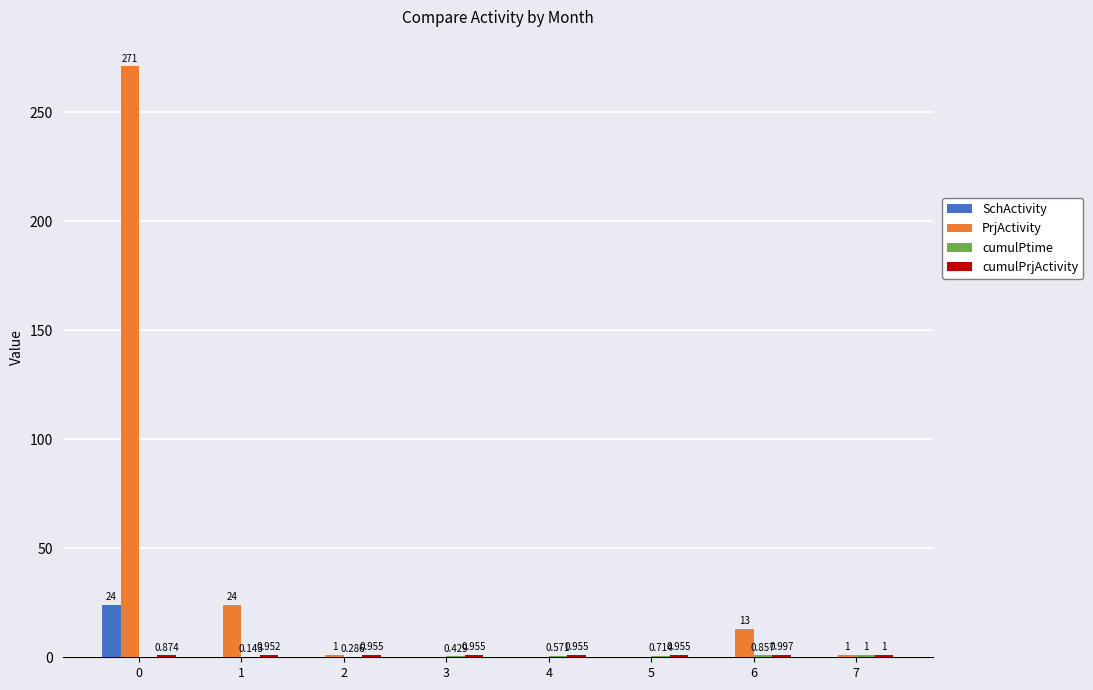

Between 0 and 7, which series saw the biggest shift?

PrjActivity